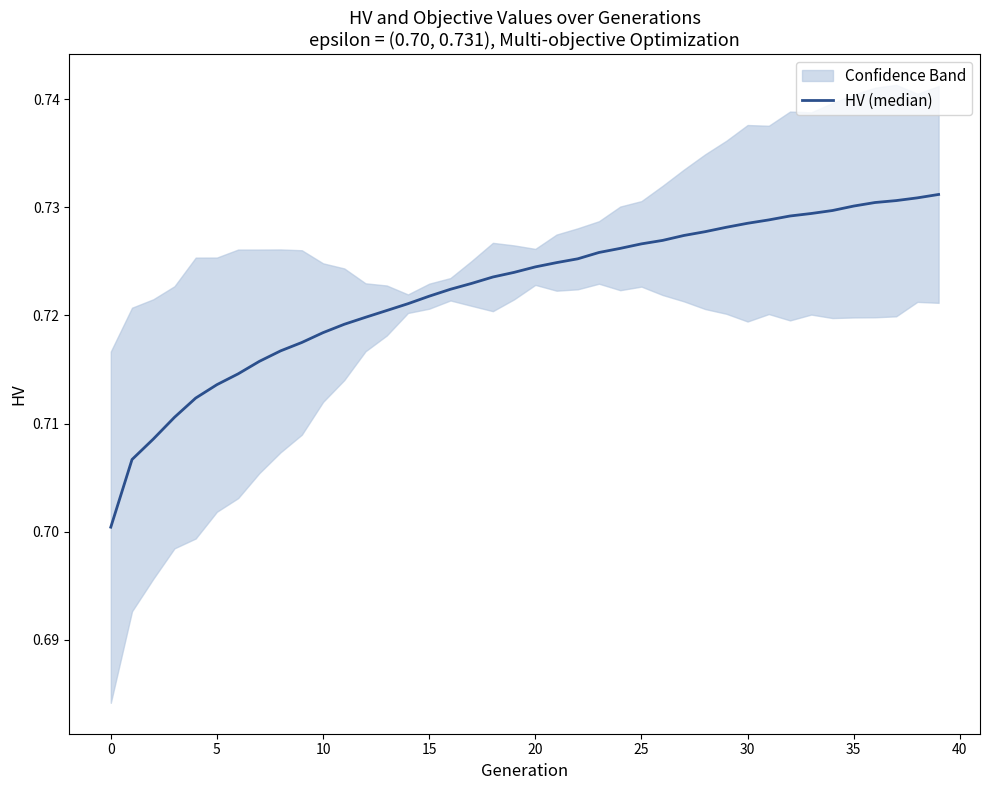

True or false: the data shows 0.4 at 16.

False